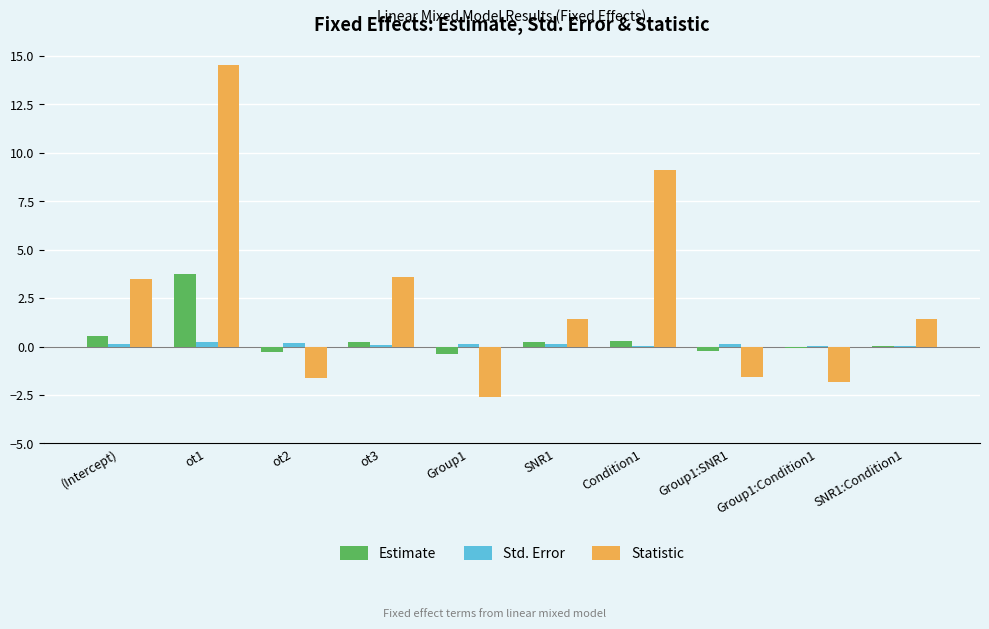

Is it true that Estimate equals -0.4 at Group1?

True